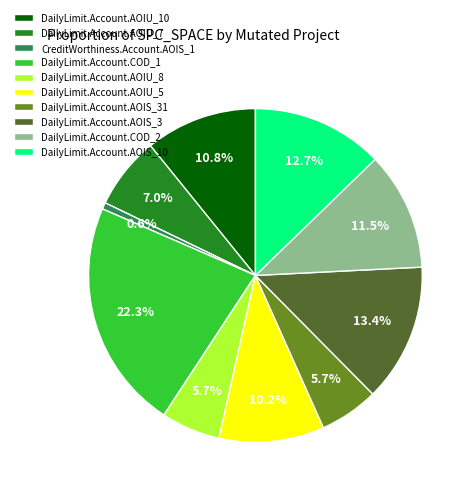

How many slices are in this pie chart?

10